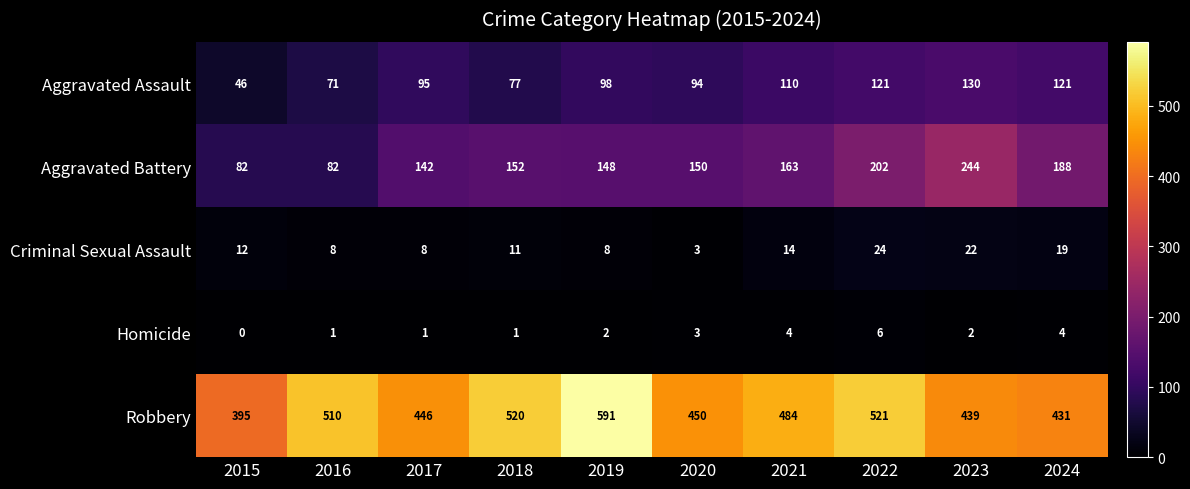

True or false: Aggravated Assault has a value of 130 at 2023.

True